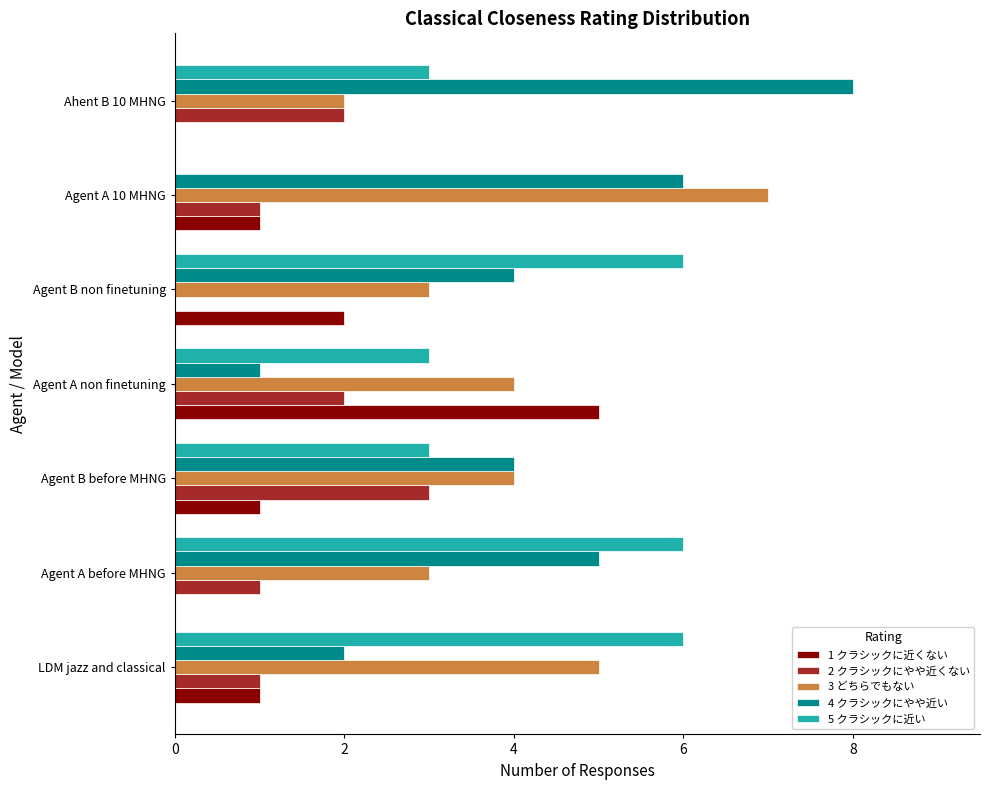

Which series has the widest spread of values?

4 クラシックにやや近い